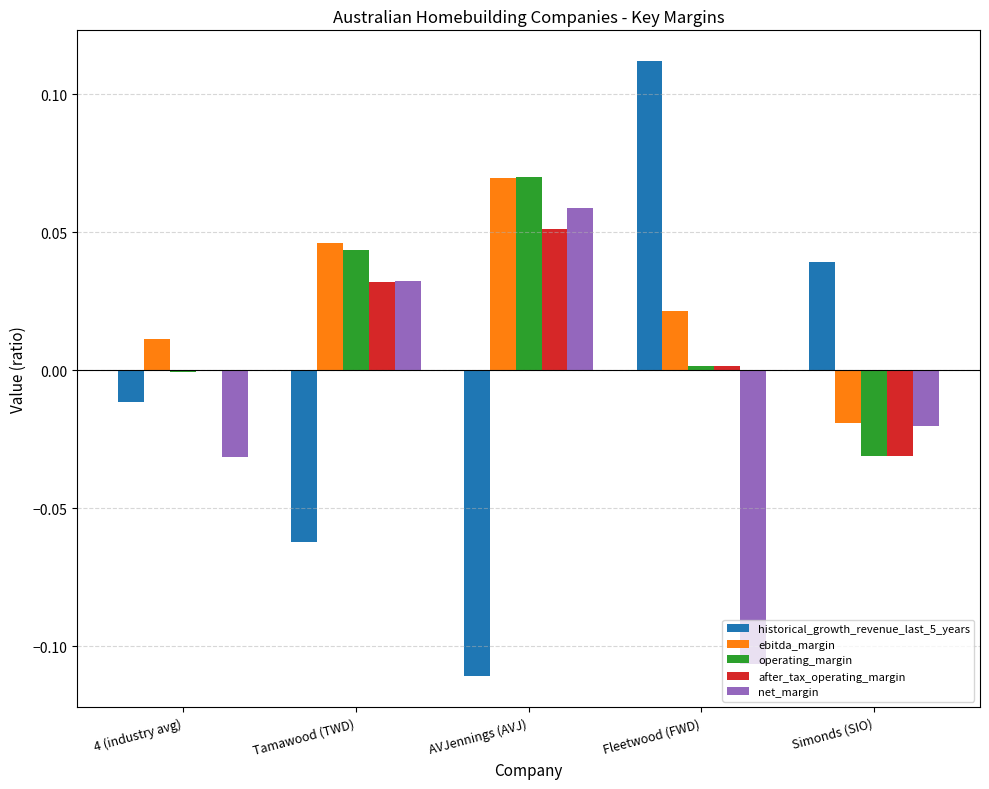

Which label corresponds to the largest value in the chart?

Fleetwood (FWD)